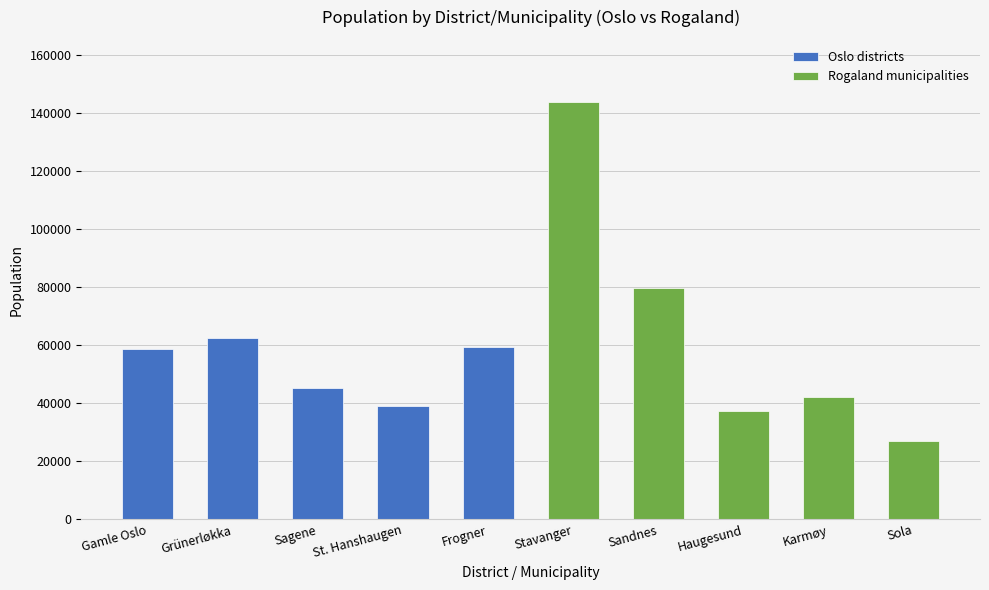

What is the label of the 5th bar from the left?

Frogner